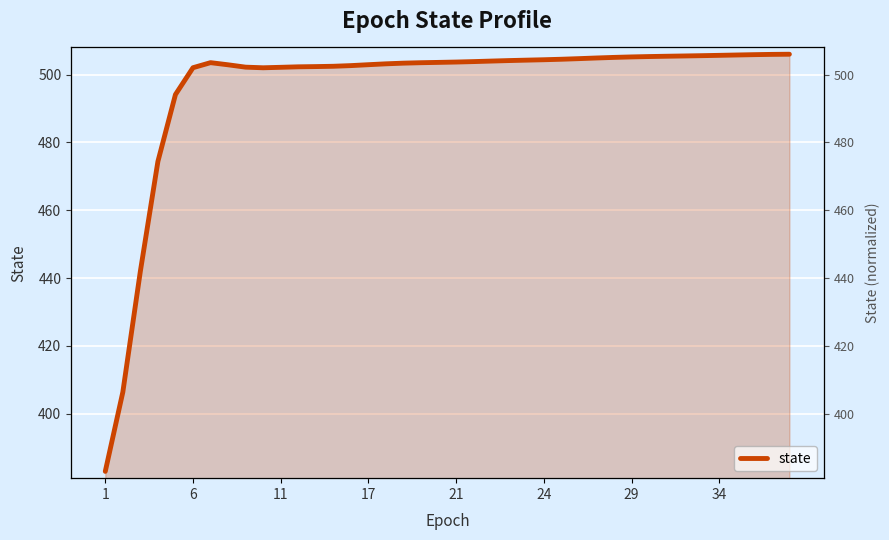

What is the change in value from 32 to 36?

+0.4